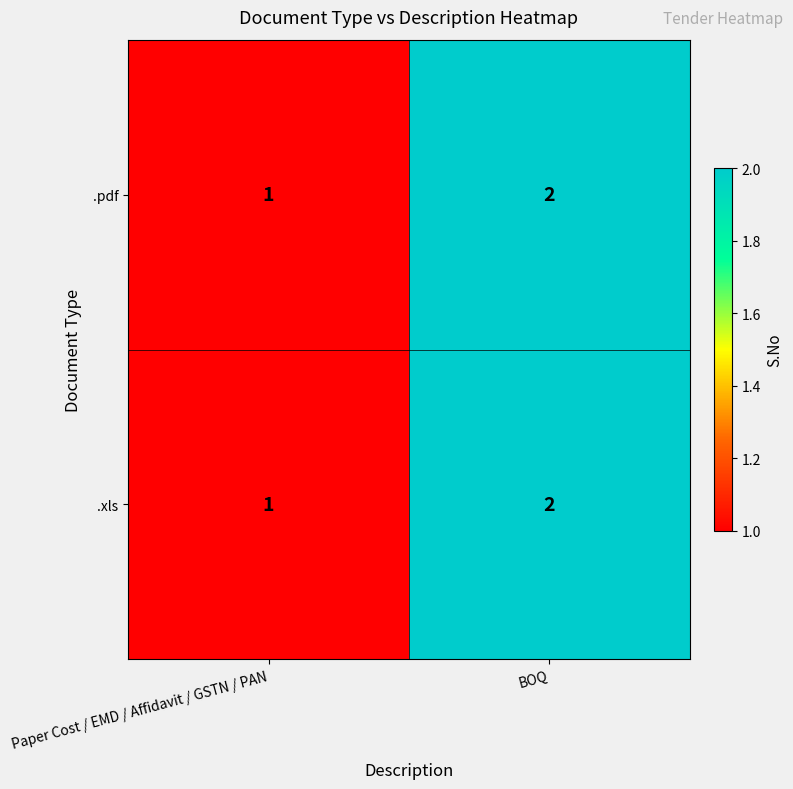

At which category is the sum across all series the highest?

BOQ